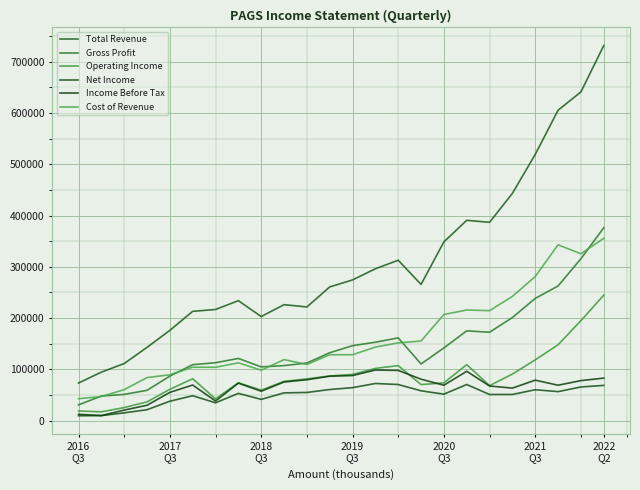

Which series has the widest spread of values?

Total Revenue